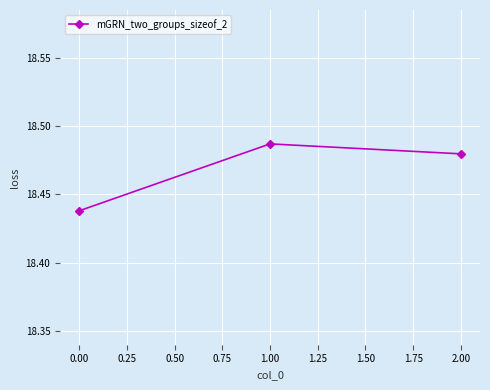

Does the chart have visible grid lines?

Yes